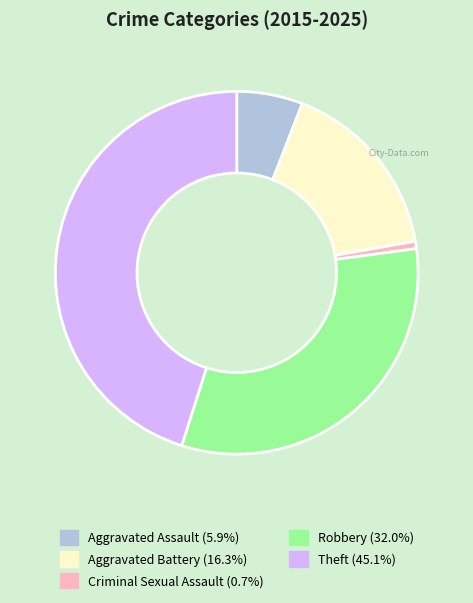

Rank the categories by value from highest to lowest.

Theft, Robbery, Aggravated Battery, Aggravated Assault, Criminal Sexual Assault